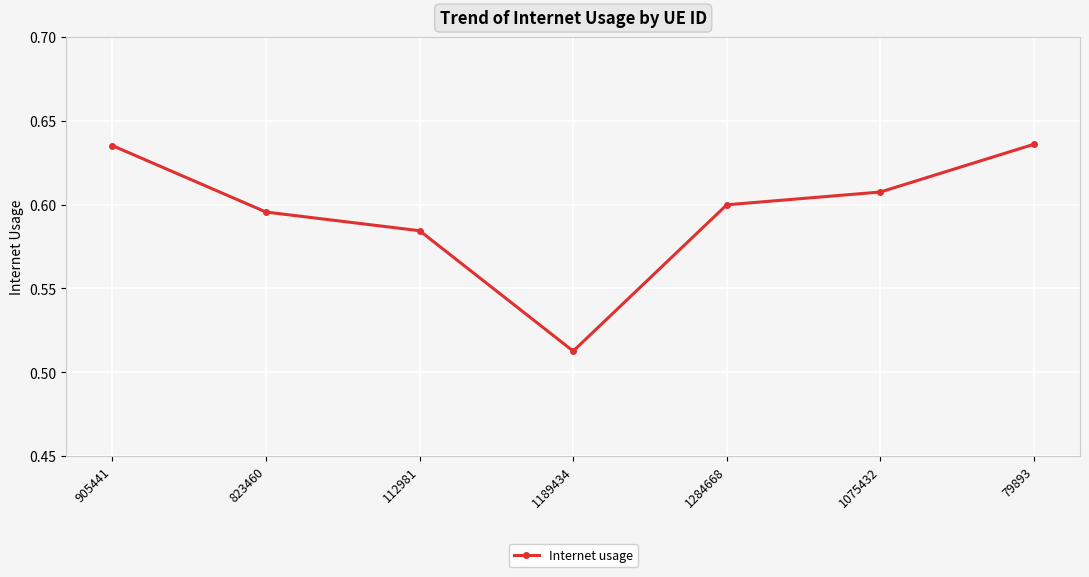

True or false: the data has more than 2 interior local peaks.

False